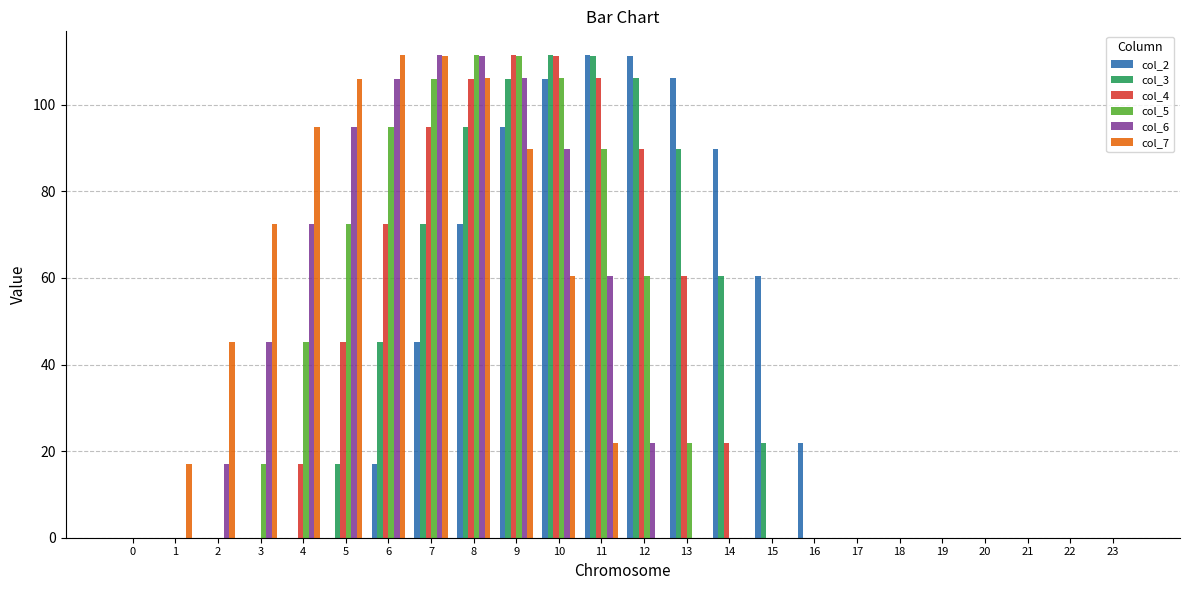

What is the sum of all col_5 values?

836.8